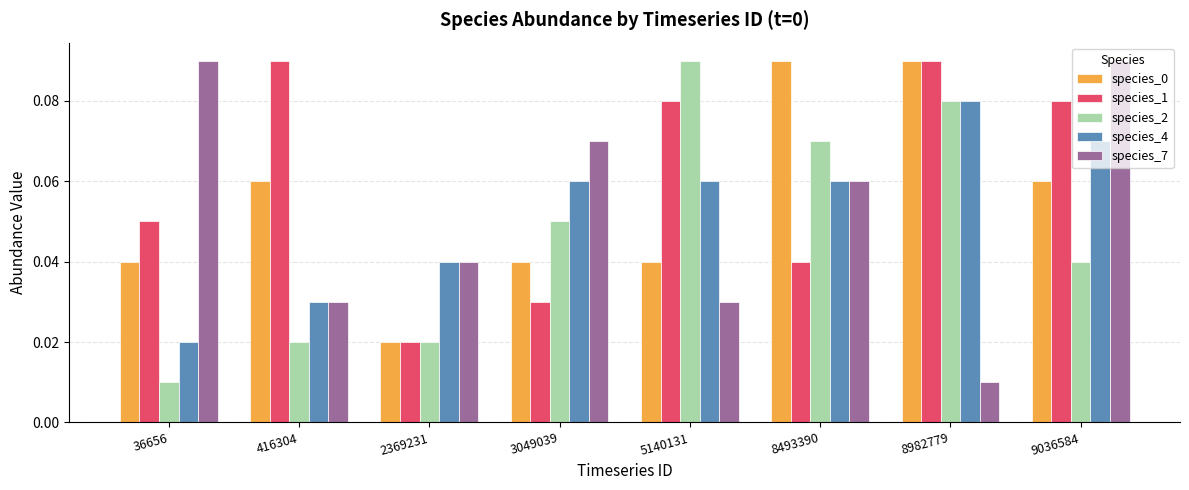

Is the value of species_4 at 416304 greater than the value of species_1 at 36656?

No